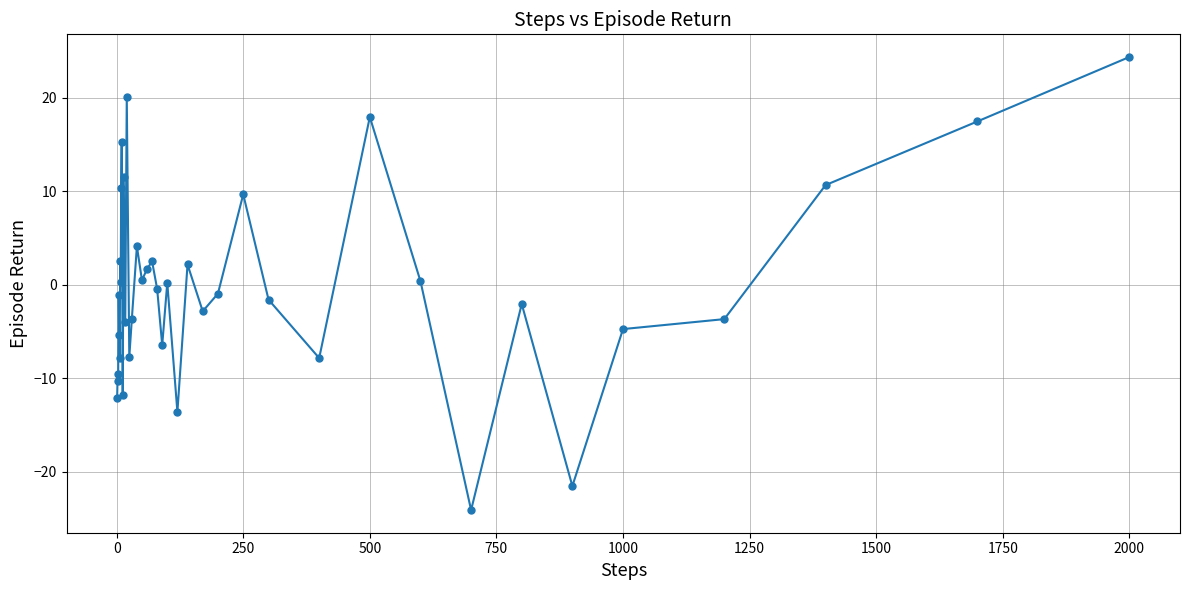

What is the difference between the maximum and minimum values?

48.4